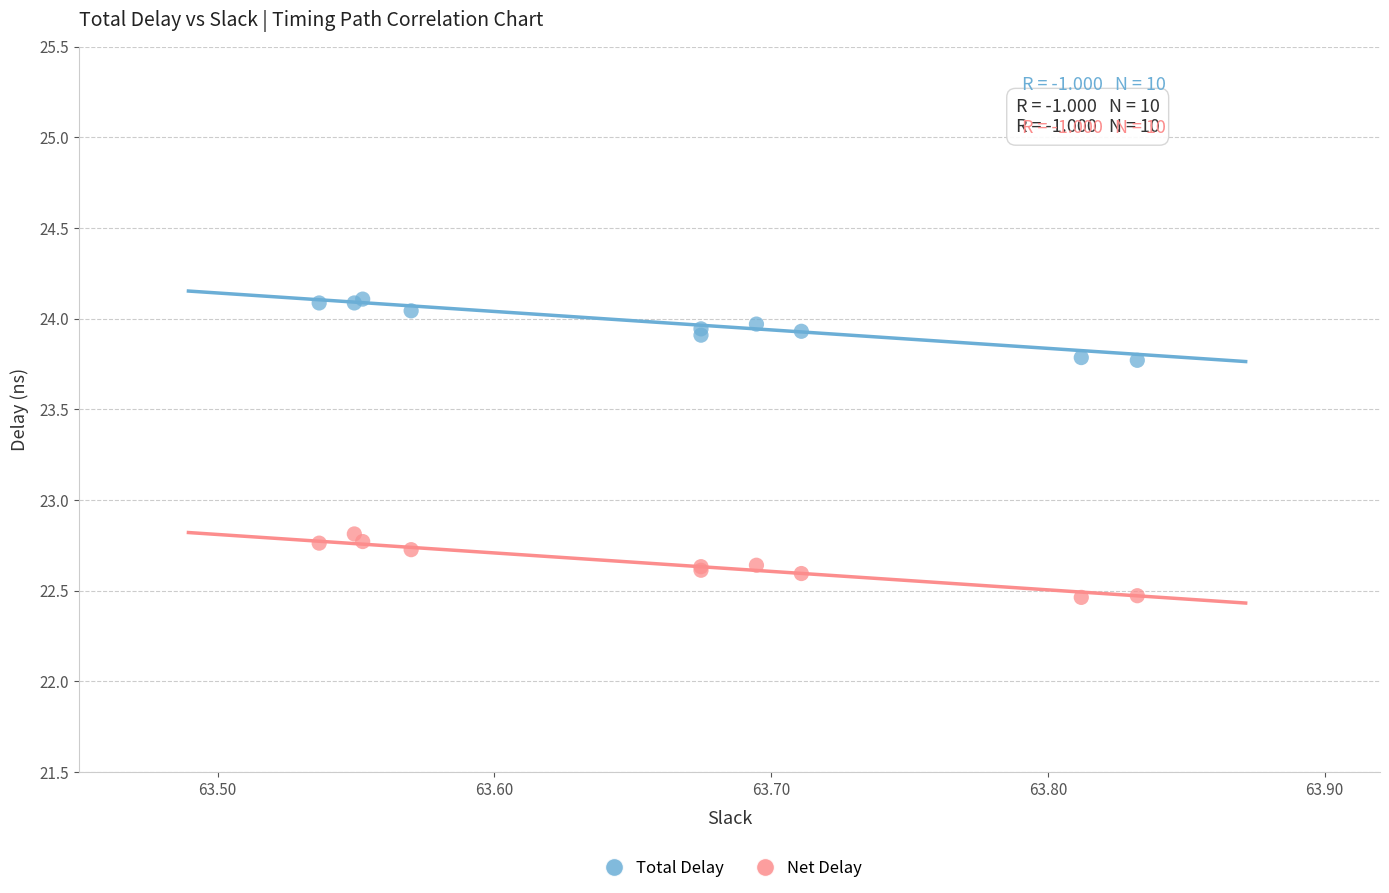

Which series contains the lowest Y value?

Net Delay